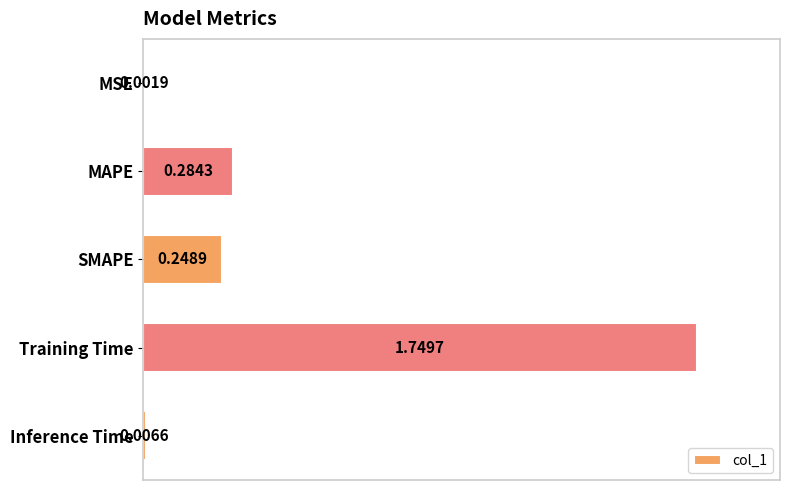

What is the sum of all values?

2.3